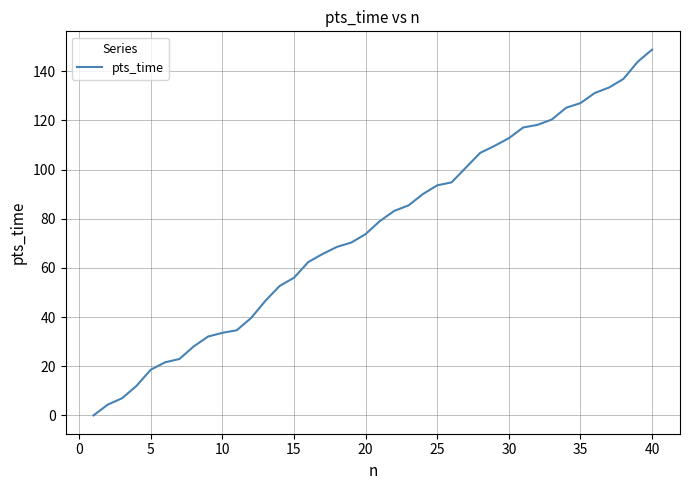

What is the greatest value displayed?

148.8